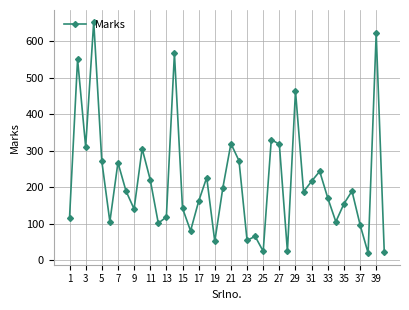

What is the greatest value displayed?

654